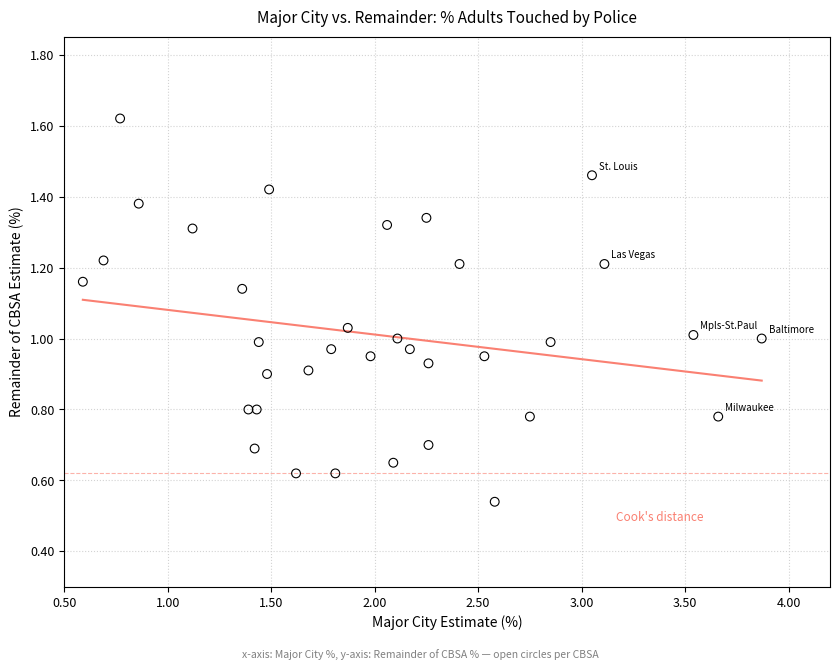

What is the range of X values (max minus min)?

3.3